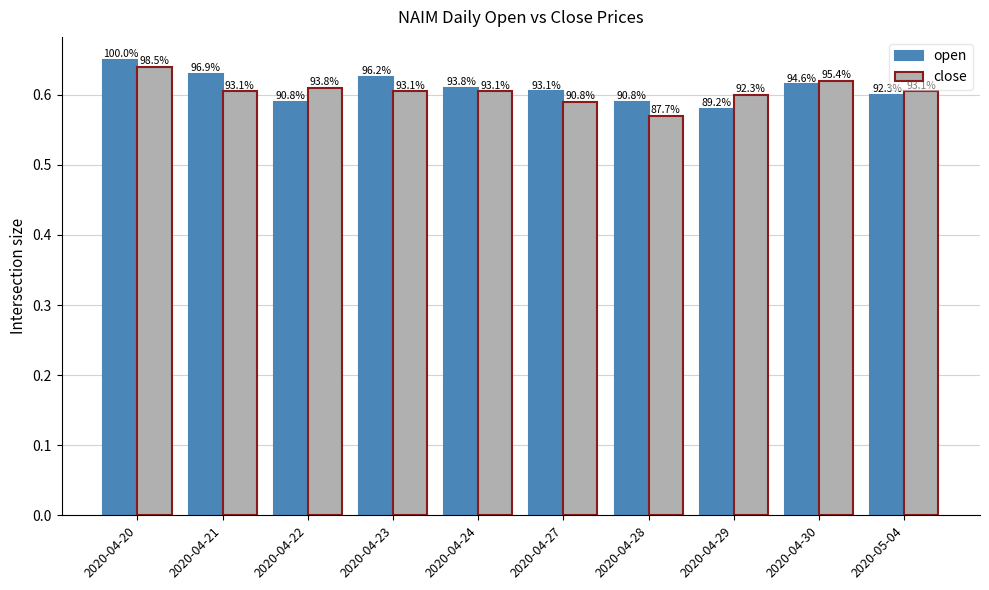

Between 2020-05-04 and 2020-04-20, which is larger?

2020-04-20